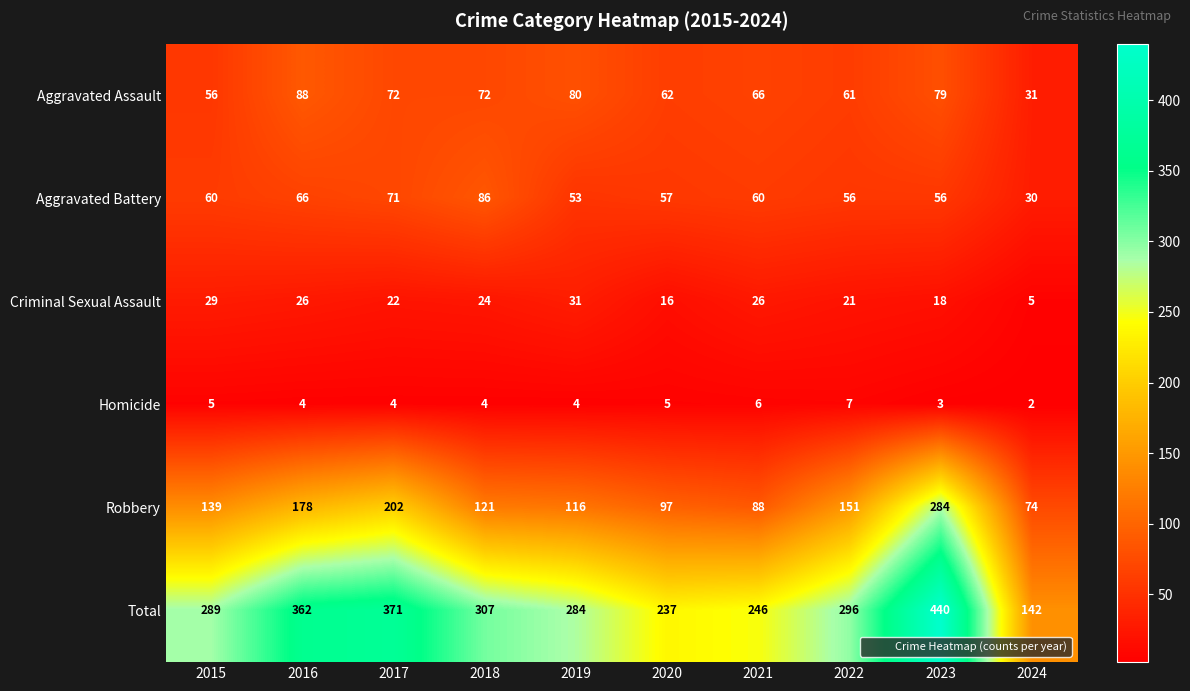

Count the number of categories in the chart.

10